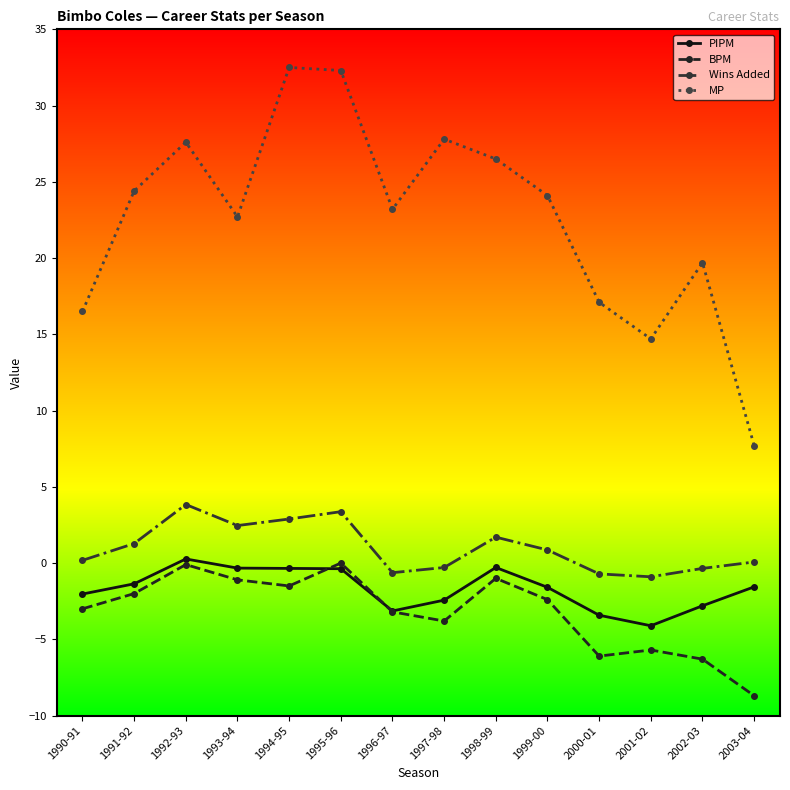

Count the number of categories in the chart.

14